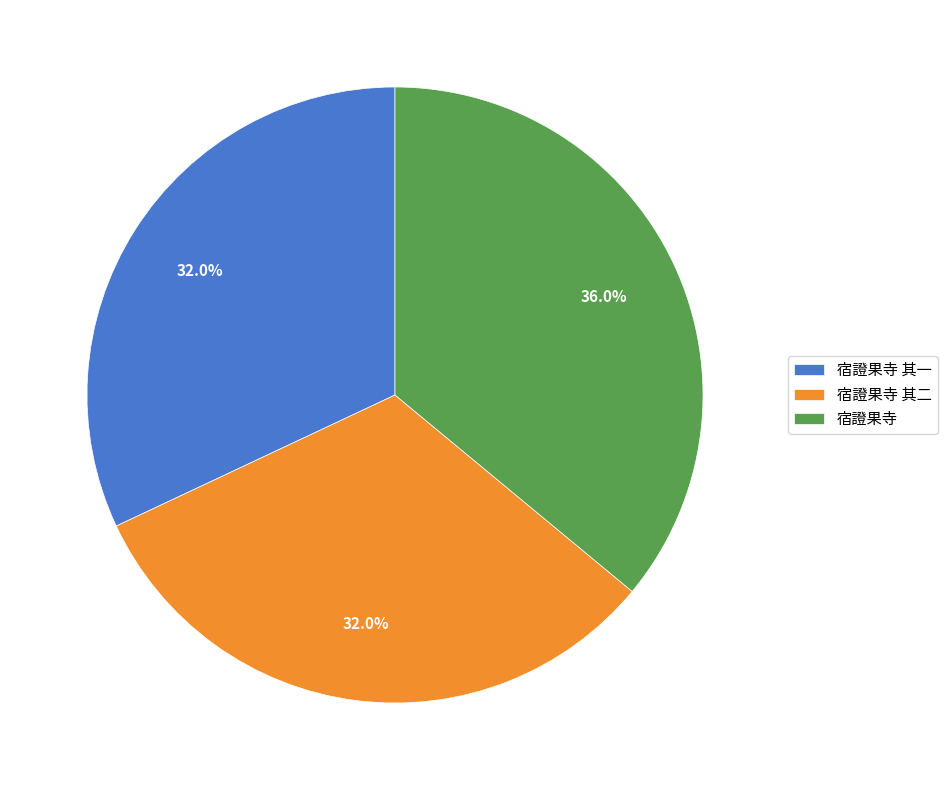

Count the number of slices in the pie.

3